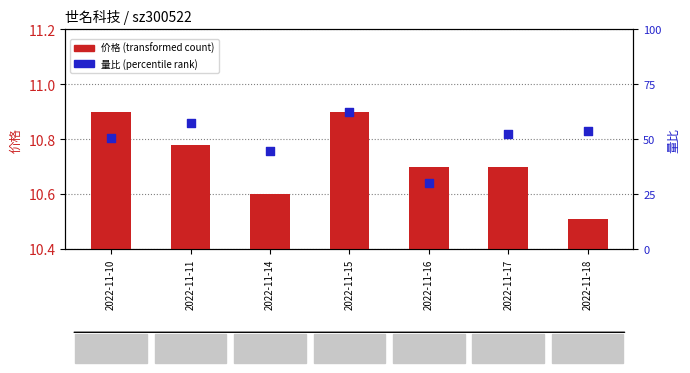

What are all the series names shown in the legend?

价格, 量比